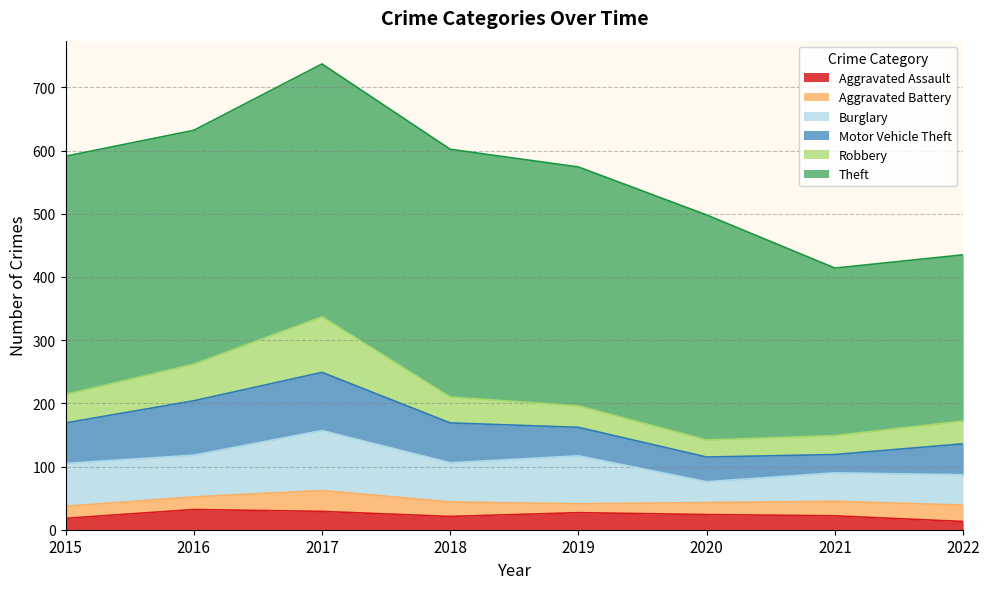

What are all the series names shown in the legend?

Aggravated Assault, Aggravated Battery, Burglary, Motor Vehicle Theft, Robbery, Theft